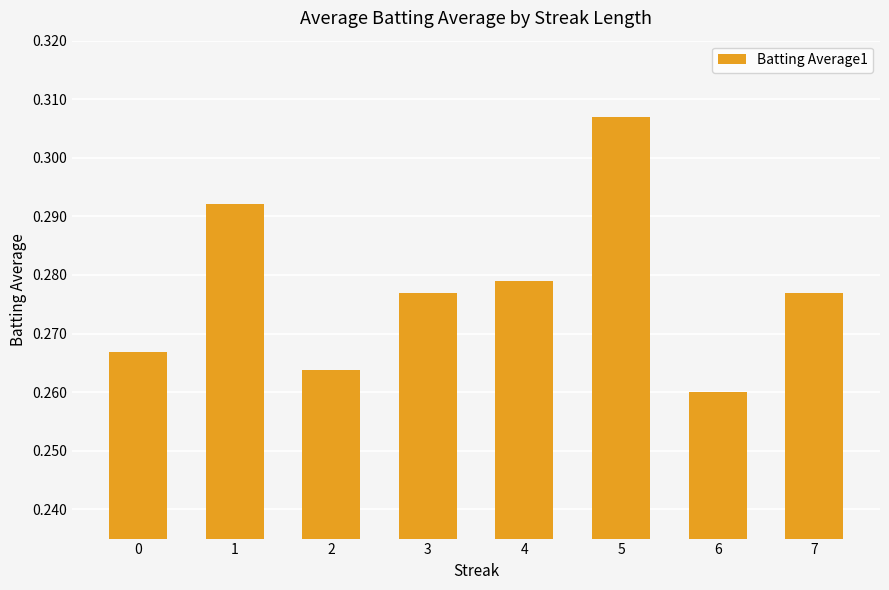

At which category does the chart reach its minimum across all series?

6